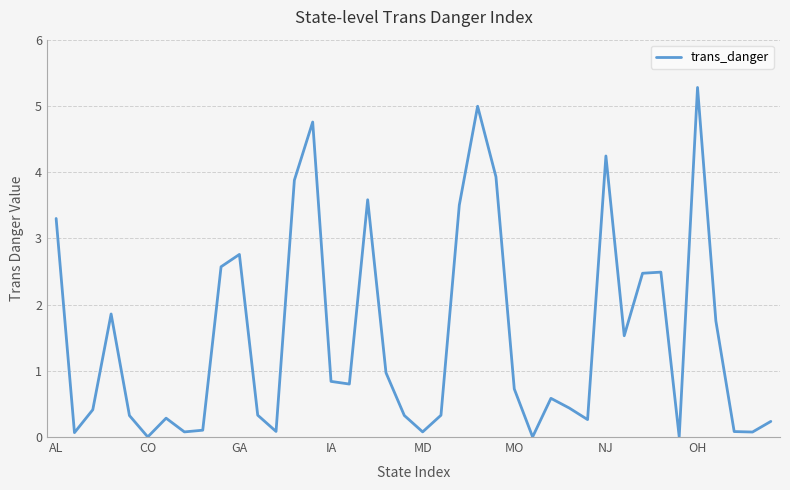

What is the greatest value displayed?

5.3